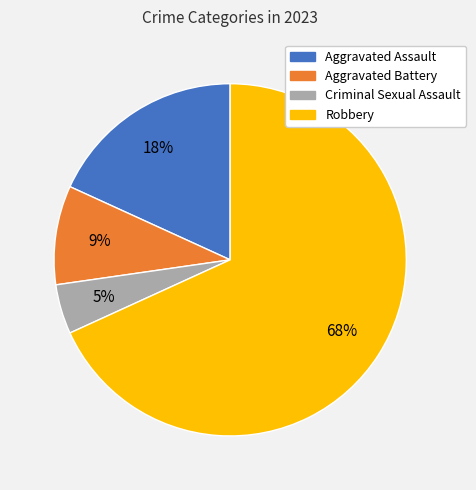

What is the ratio of the value at Aggravated Assault to the value at Aggravated Battery?

2.0